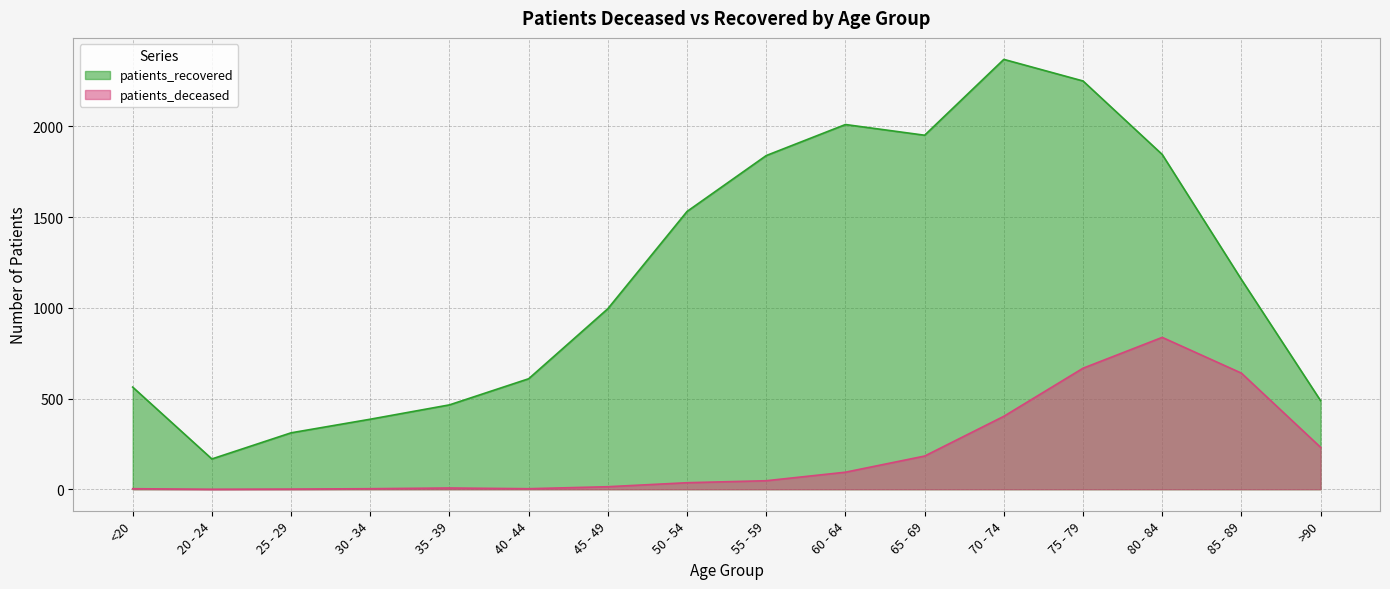

Rank the categories by patients_recovered value from lowest to highest.

20 - 24, 25 - 29, 30 - 34, 35 - 39, >90, <20, 40 - 44, 45 - 49, 85 - 89, 50 - 54, 55 - 59, 80 - 84, 65 - 69, 60 - 64, 75 - 79, 70 - 74